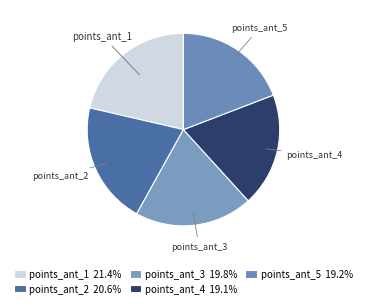

Which category has the biggest portion of the pie?

points_ant_1